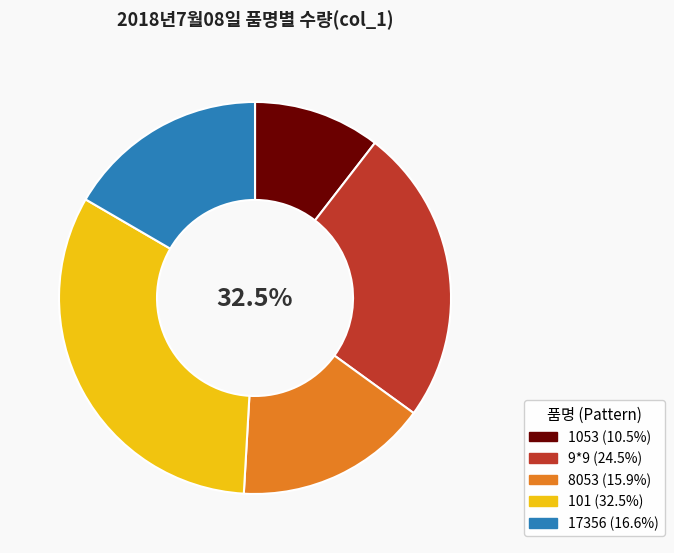

Which category has the biggest portion of the pie?

101